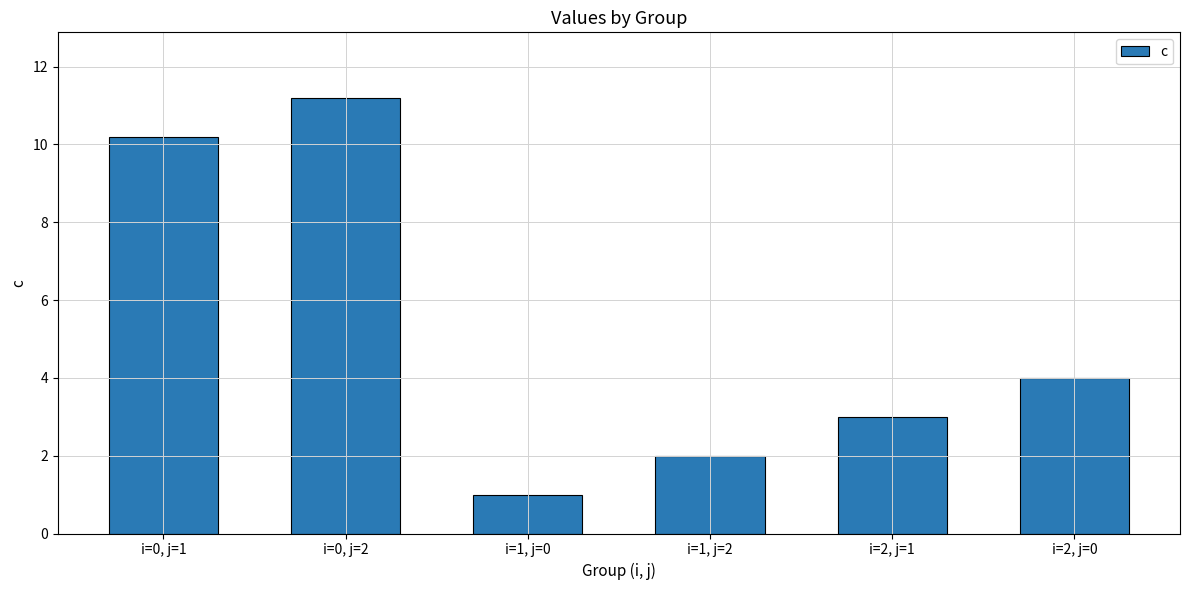

True or false: the data shows 10.2 at i=0, j=1.

True